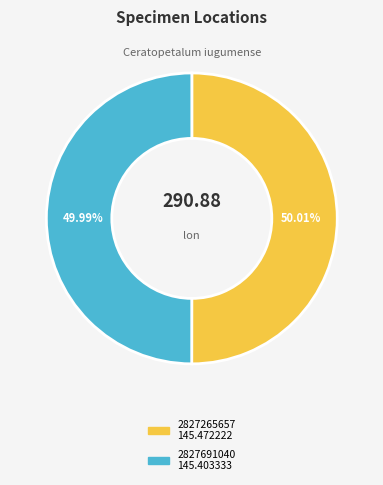

How much of the chart is everything except 2827265657?

50.0%